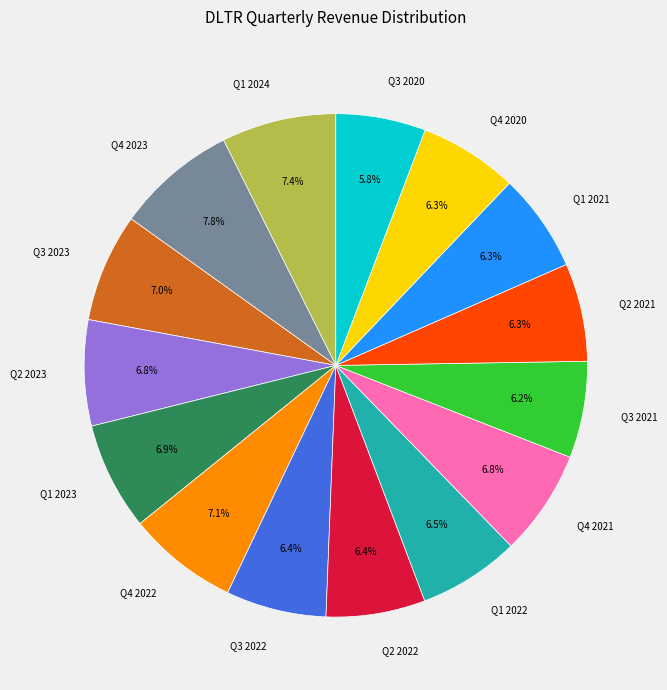

To the nearest percent, what is the difference between the largest and smallest slice percentages?

2%